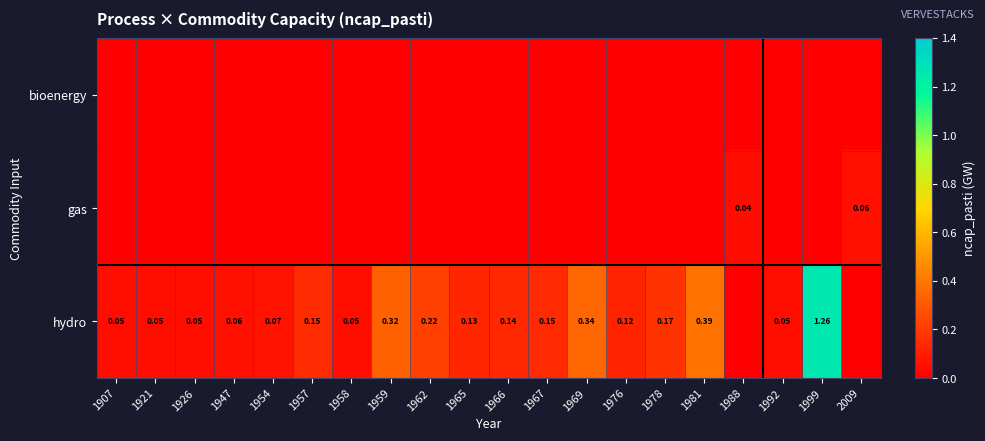

Which category has the lowest value in the hydro series?

1988